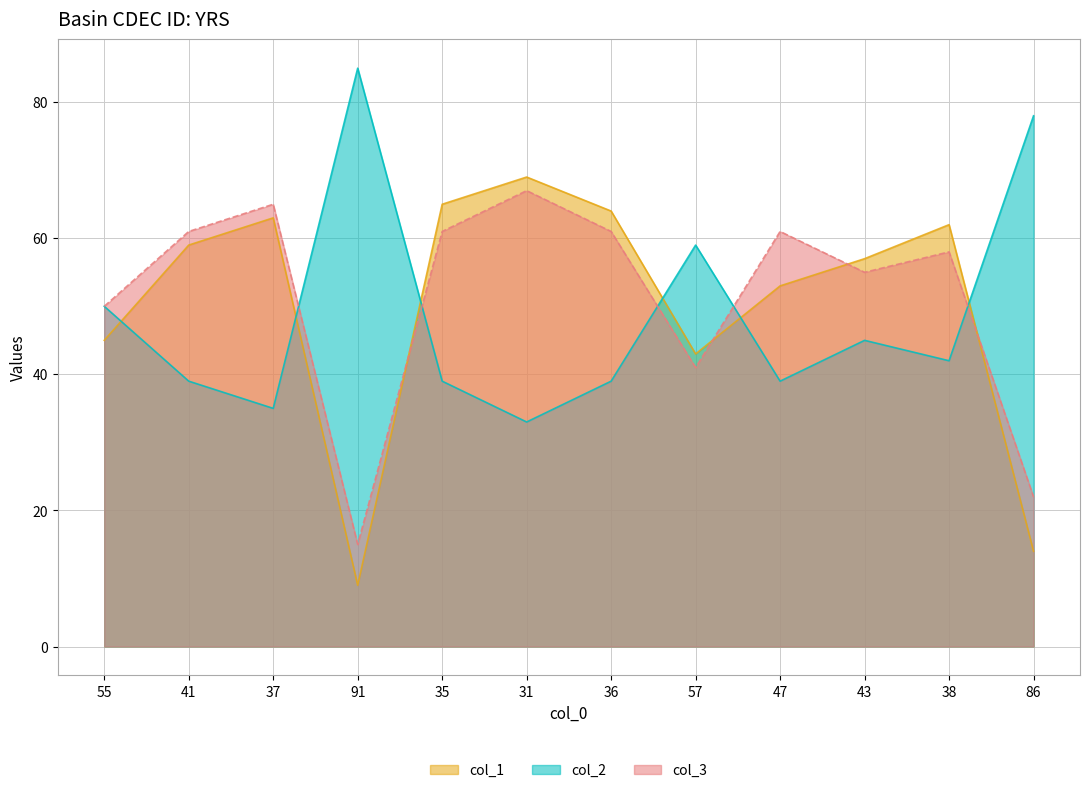

What is the difference between the second highest and minimum values in the col_2 series?

45